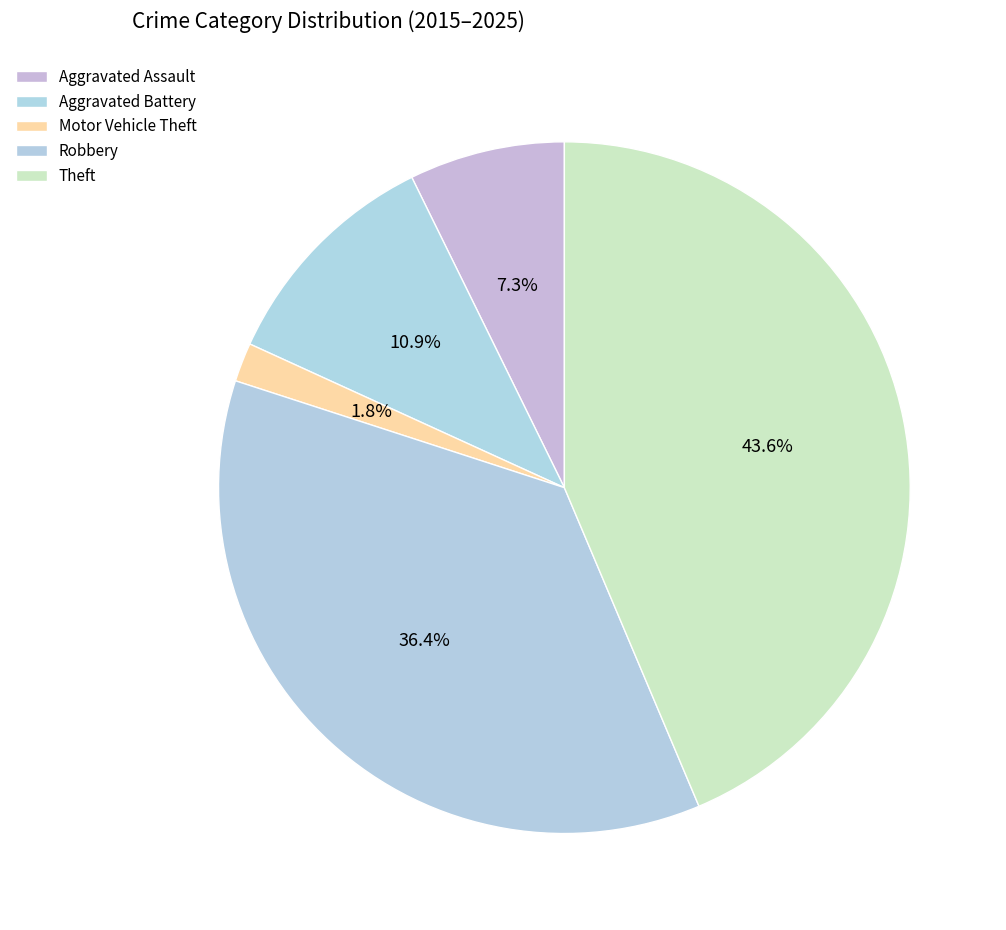

How many segments does this pie chart have?

5